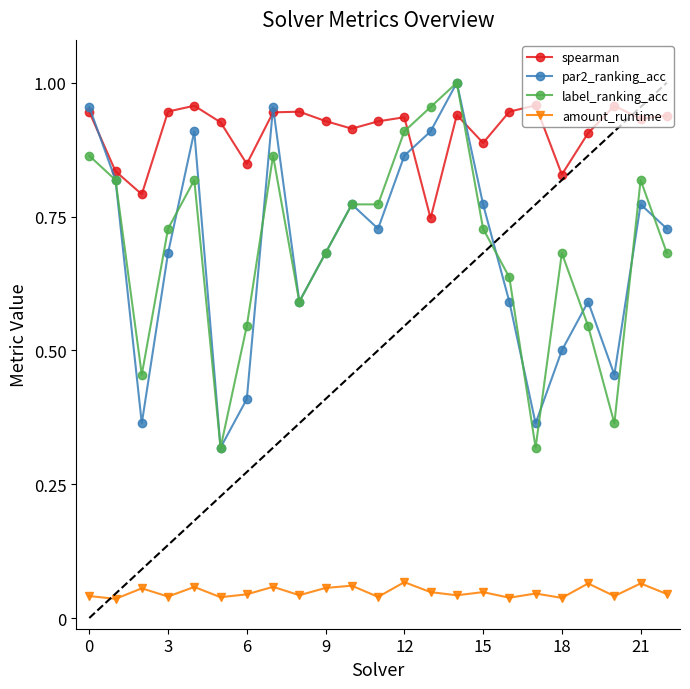

True or false: label_ranking_acc has more than 2 points higher than both neighbors.

True